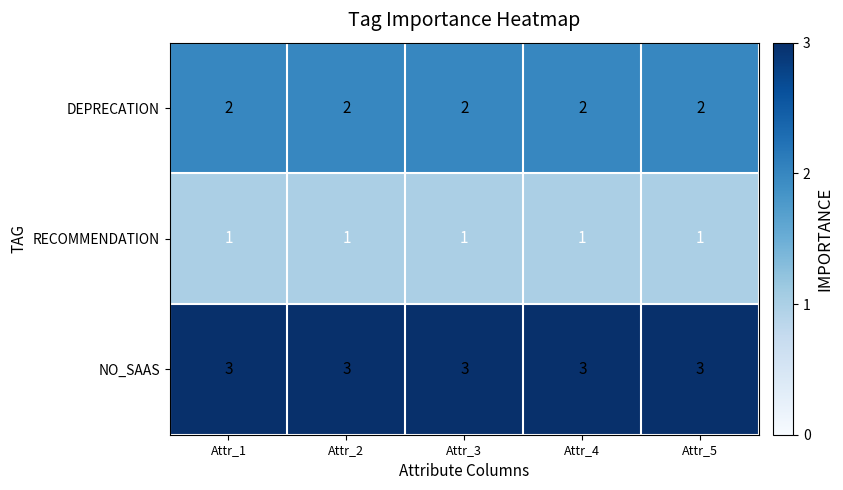

Rank the series by their maximum value, from lowest to highest.

RECOMMENDATION, DEPRECATION, NO_SAAS